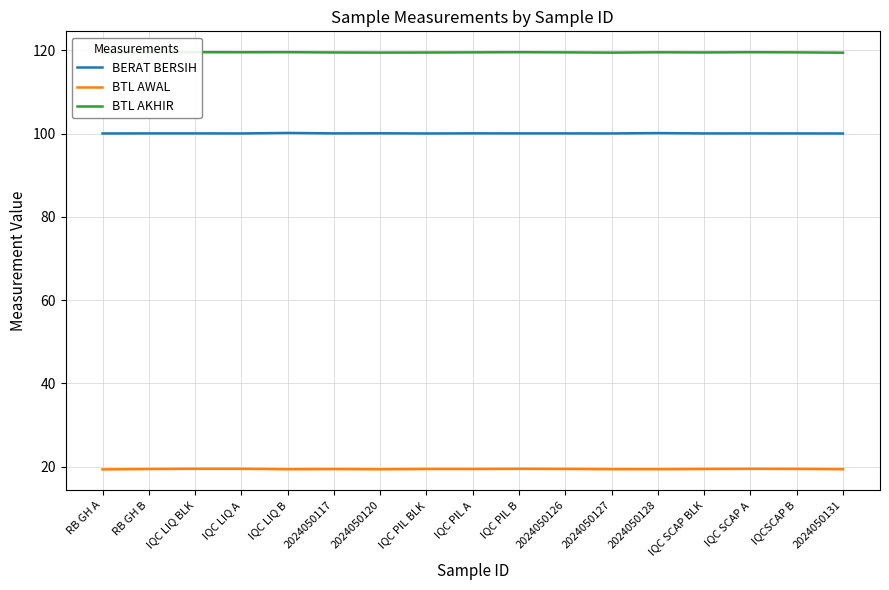

What is the value of the BTL AWAL point at the 1st from the left?

19.4